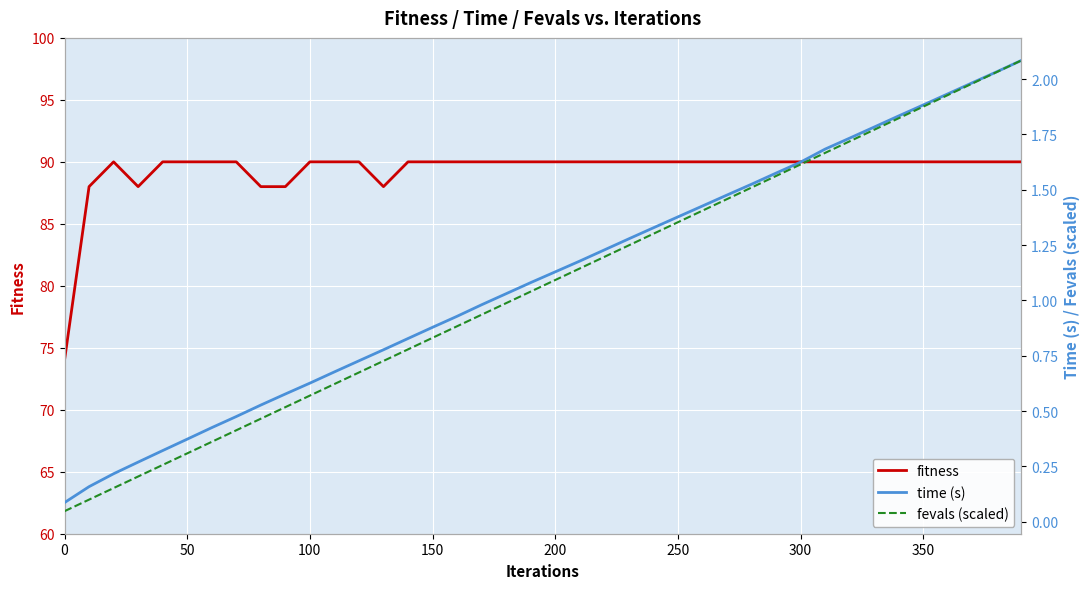

Reading left to right, what are all the values shown in this chart?

fitness: 74.0	88.0	90.0	88.0	90.0	90.0	90.0	90.0	88.0	88.0	90.0	90.0	90.0	88.0	90.0	90.0	90.0	90.0	90.0	90.0	90.0	90.0	90.0	90.0	90.0	90.0	90.0	90.0	90.0	90.0	90.0	90.0	90.0	90.0	90.0	90.0	90.0	90.0	90.0	90.0
time (s): 0.1	0.2	0.2	0.3	0.3	0.4	0.4	0.5	0.5	0.6	0.6	0.7	0.7	0.8	0.8	0.9	0.9	1.0	1.0	1.1	1.1	1.2	1.2	1.3	1.3	1.4	1.4	1.5	1.5	1.6	1.6	1.7	1.7	1.8	1.8	1.9	1.9	2.0	2.0	2.1
fevals (scaled): 0.0	0.1	0.2	0.2	0.3	0.3	0.4	0.4	0.5	0.5	0.6	0.6	0.7	0.7	0.8	0.8	0.9	0.9	1.0	1.0	1.1	1.1	1.2	1.2	1.3	1.4	1.4	1.5	1.5	1.6	1.6	1.7	1.7	1.8	1.8	1.9	1.9	2.0	2.0	2.1